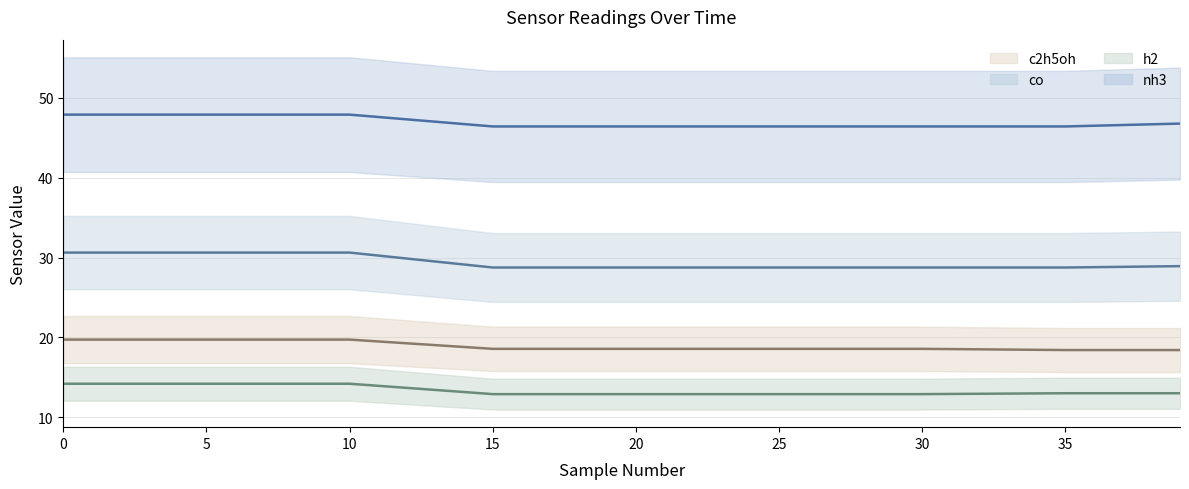

Which series has the largest total across all categories?

nh3